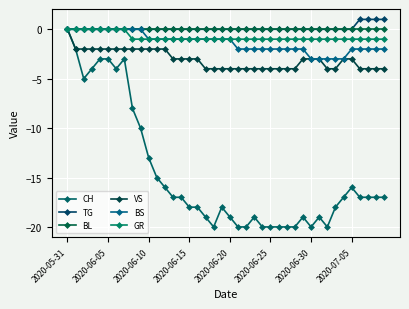

What is the average value of the BS series?

-1